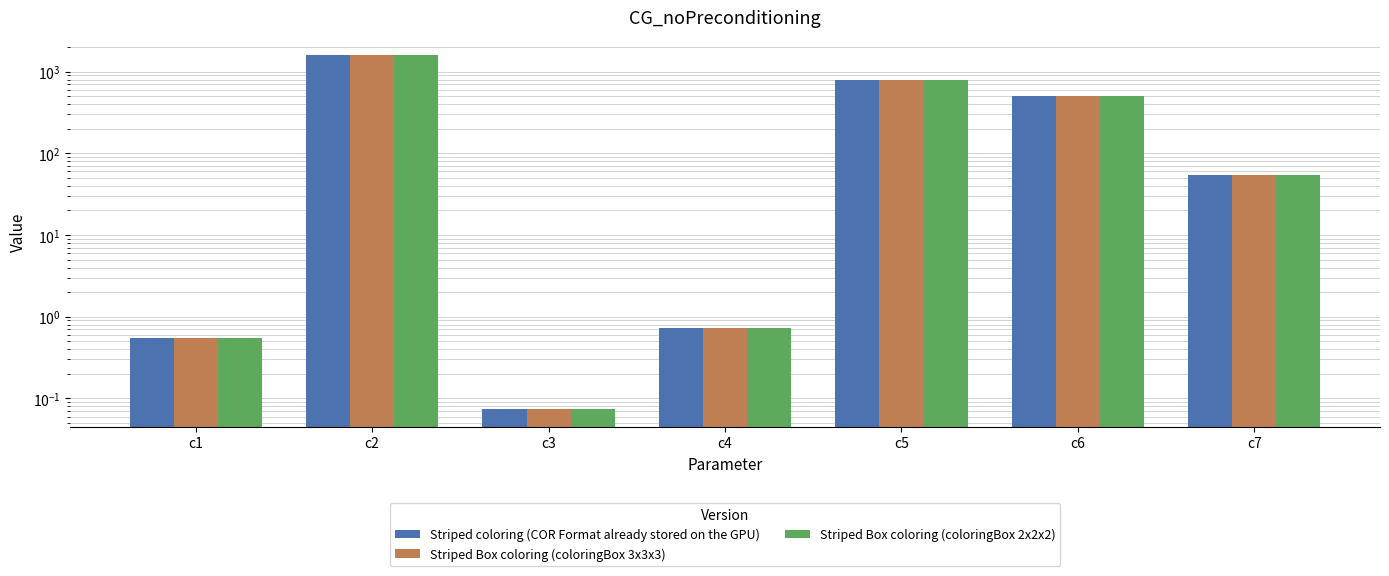

How many values in the Striped coloring (COR Format already stored on the GPU) series exceed 54?

4